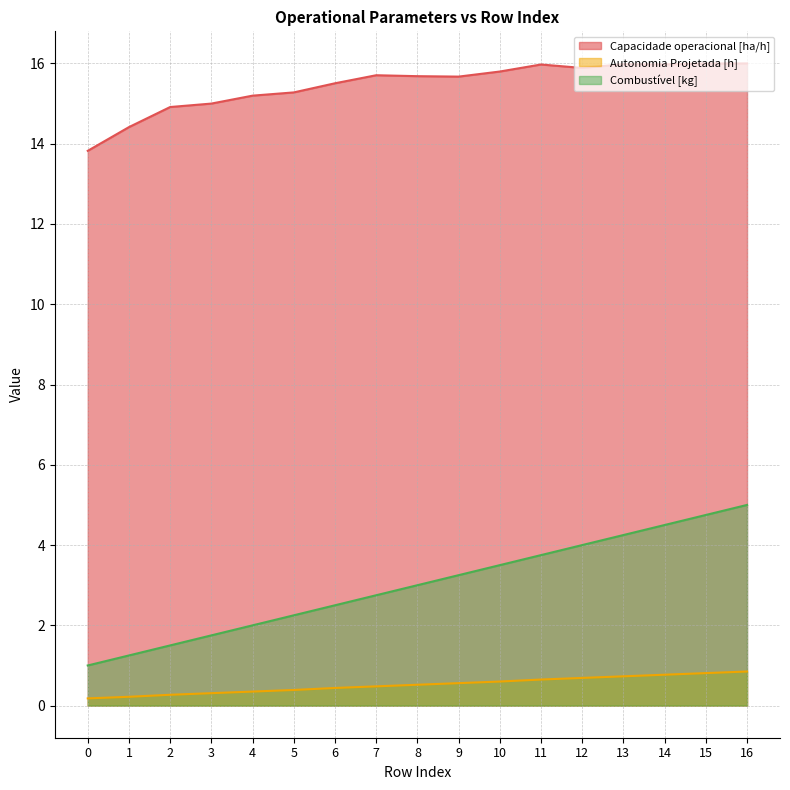

List the series in order of their overall mean, lowest first.

Autonomia Projetada [h], Combustível [kg], Capacidade operacional [ha/h]